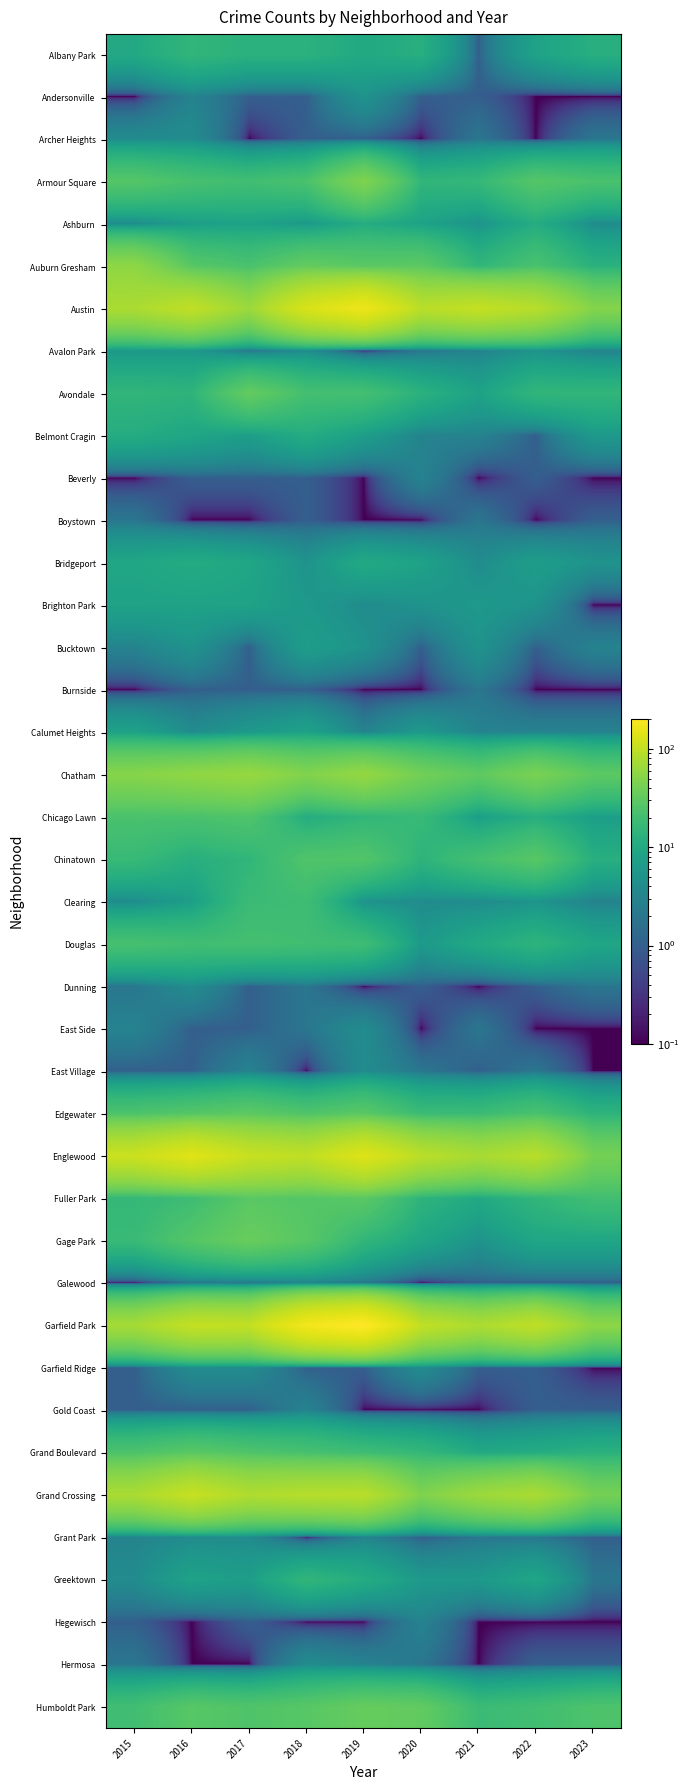

What is the spread (max minus min) of values at 2015?

110.9